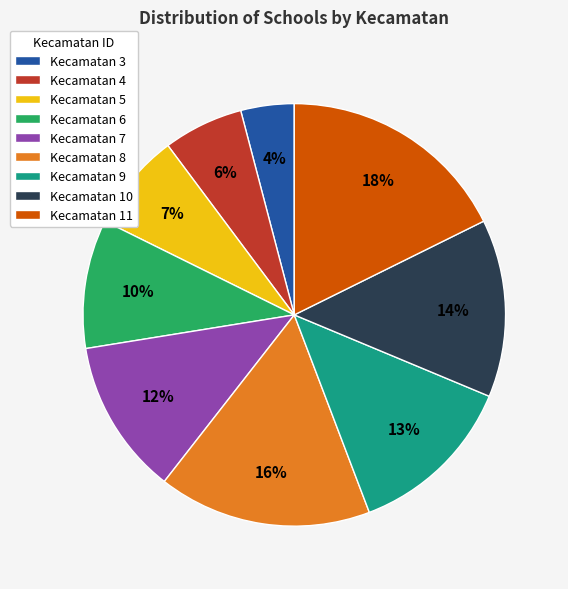

What percentage is the Kecamatan 6 slice, to the nearest percent?

10%